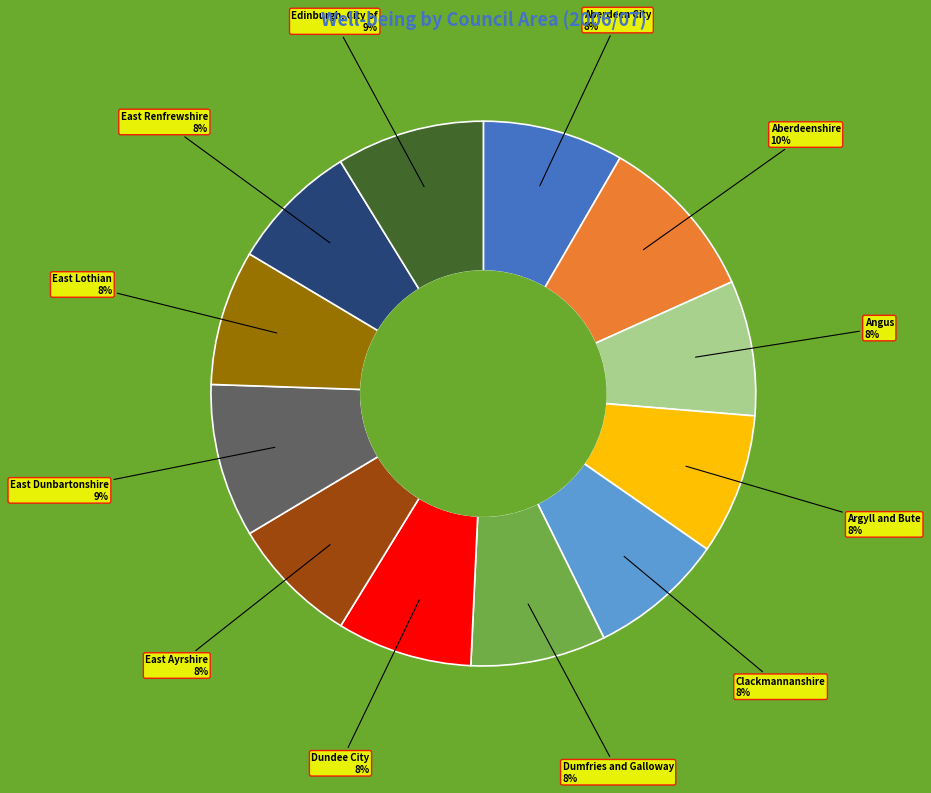

Does any single category account for the majority?

No